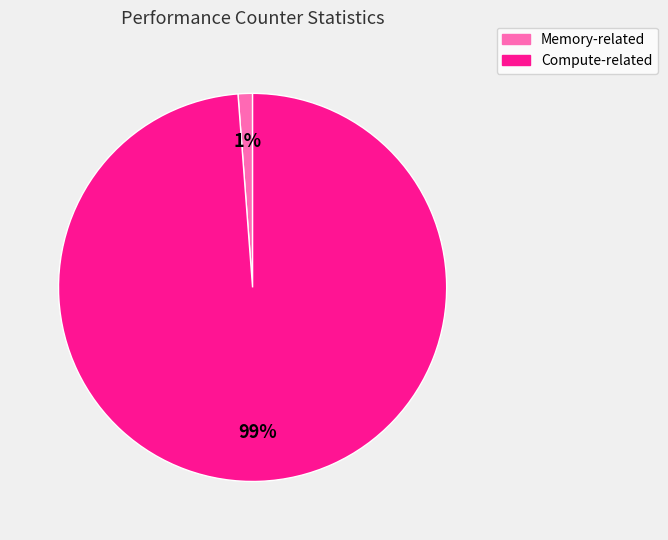

To the nearest percent, what is the difference between the largest and smallest slice percentages?

98%